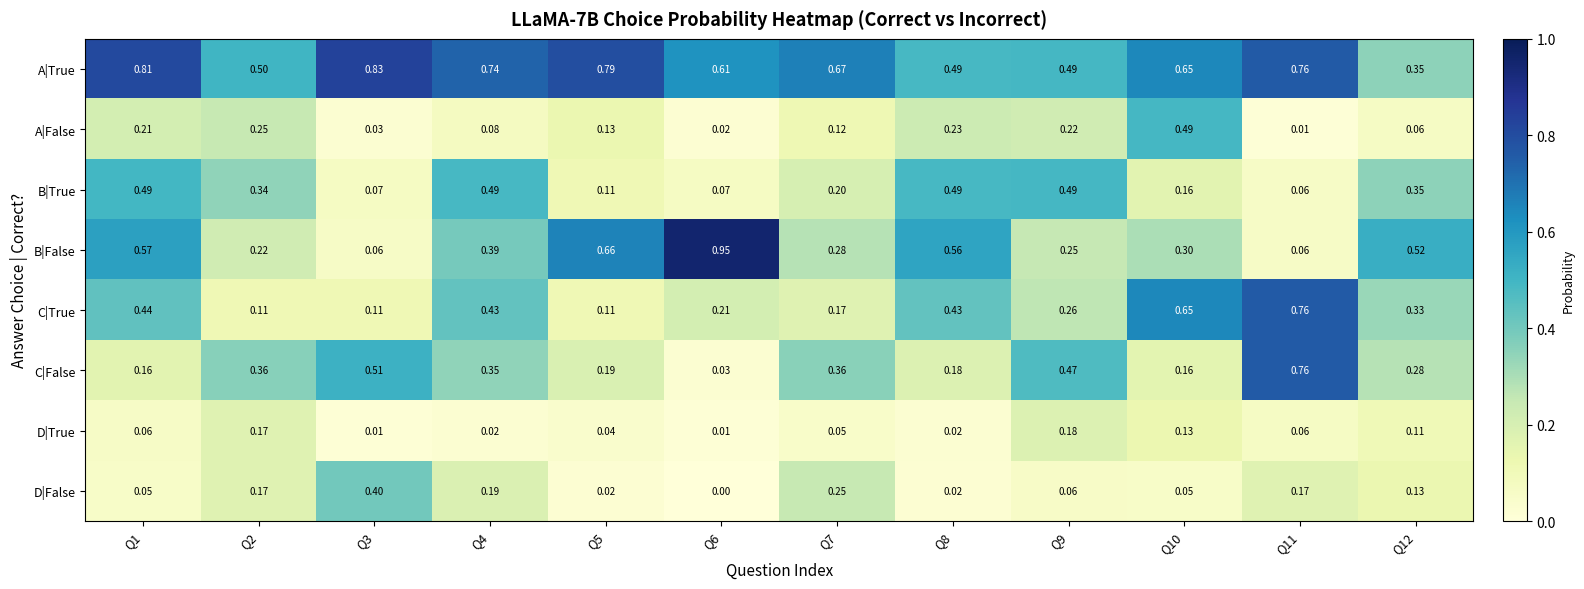

At how many categories does at least one series exceed 0?

12